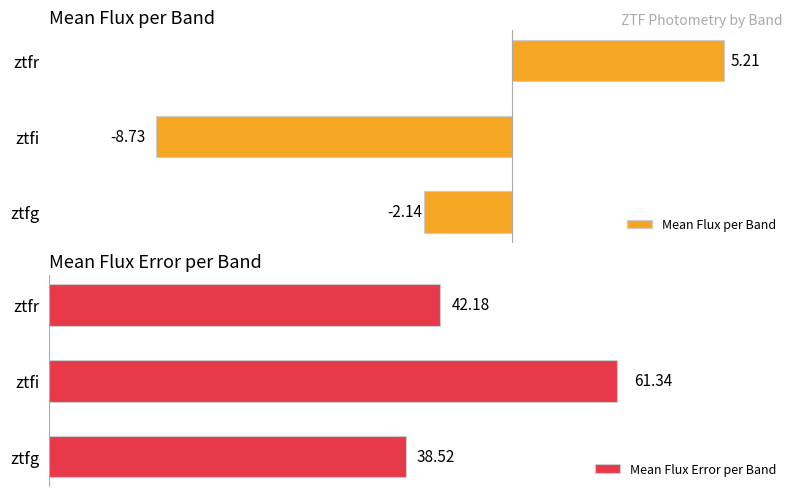

List the series in order of their overall mean, lowest first.

Mean Flux per Band, Mean Flux Error per Band